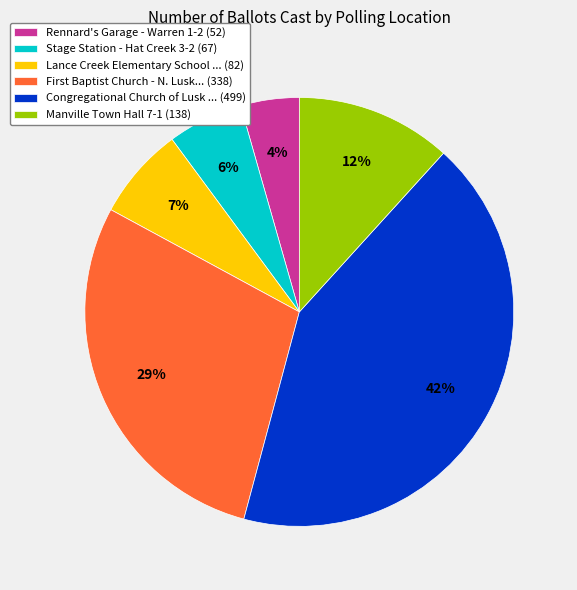

True or false: Lance Creek Elementary School ... (82) accounts for 15% of the total.

False